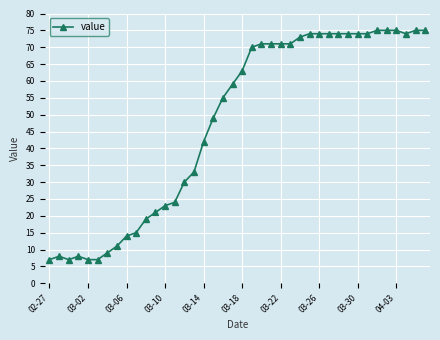

True or false: there are more than 0 points higher than both neighbors.

True